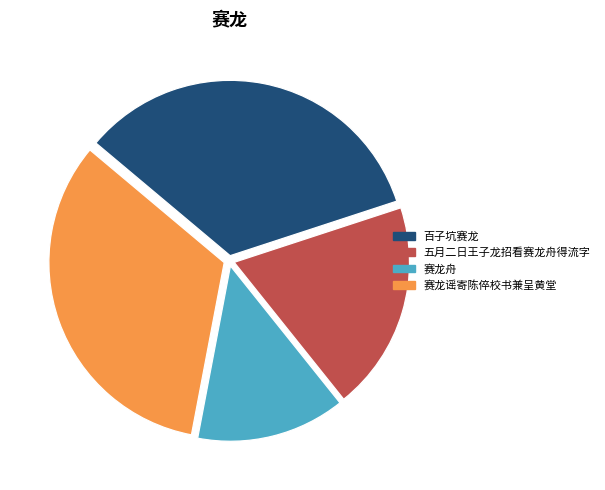

Which slice is the largest?

百子坑赛龙